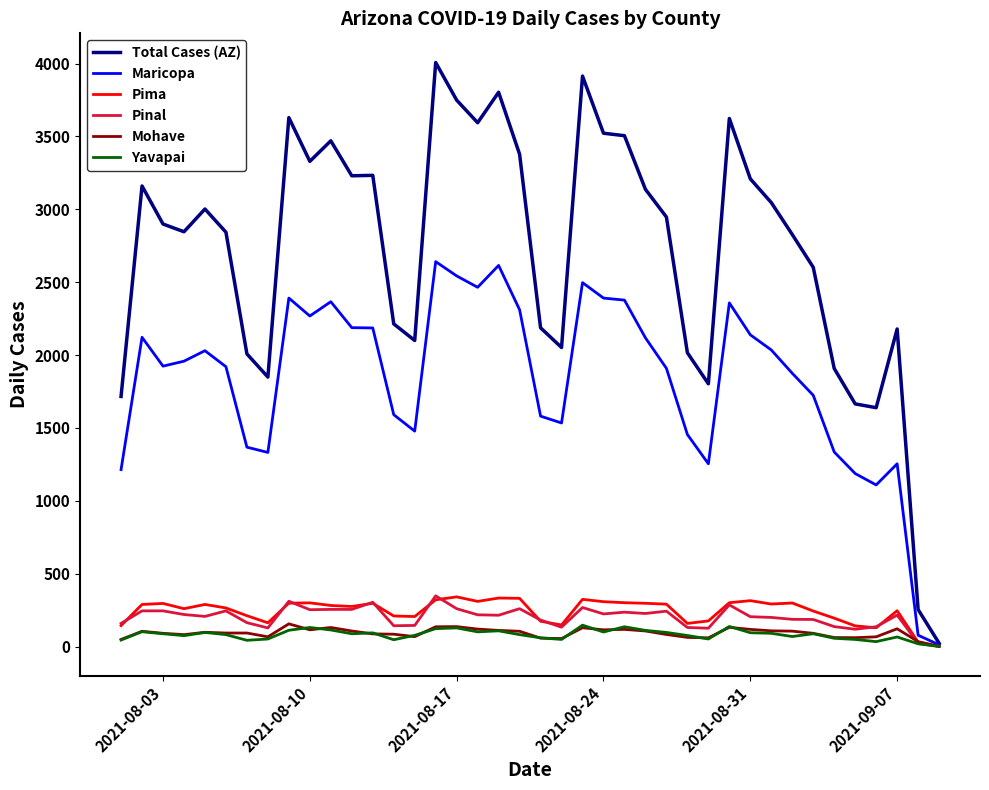

What is the maximum value for Maricopa?

2641